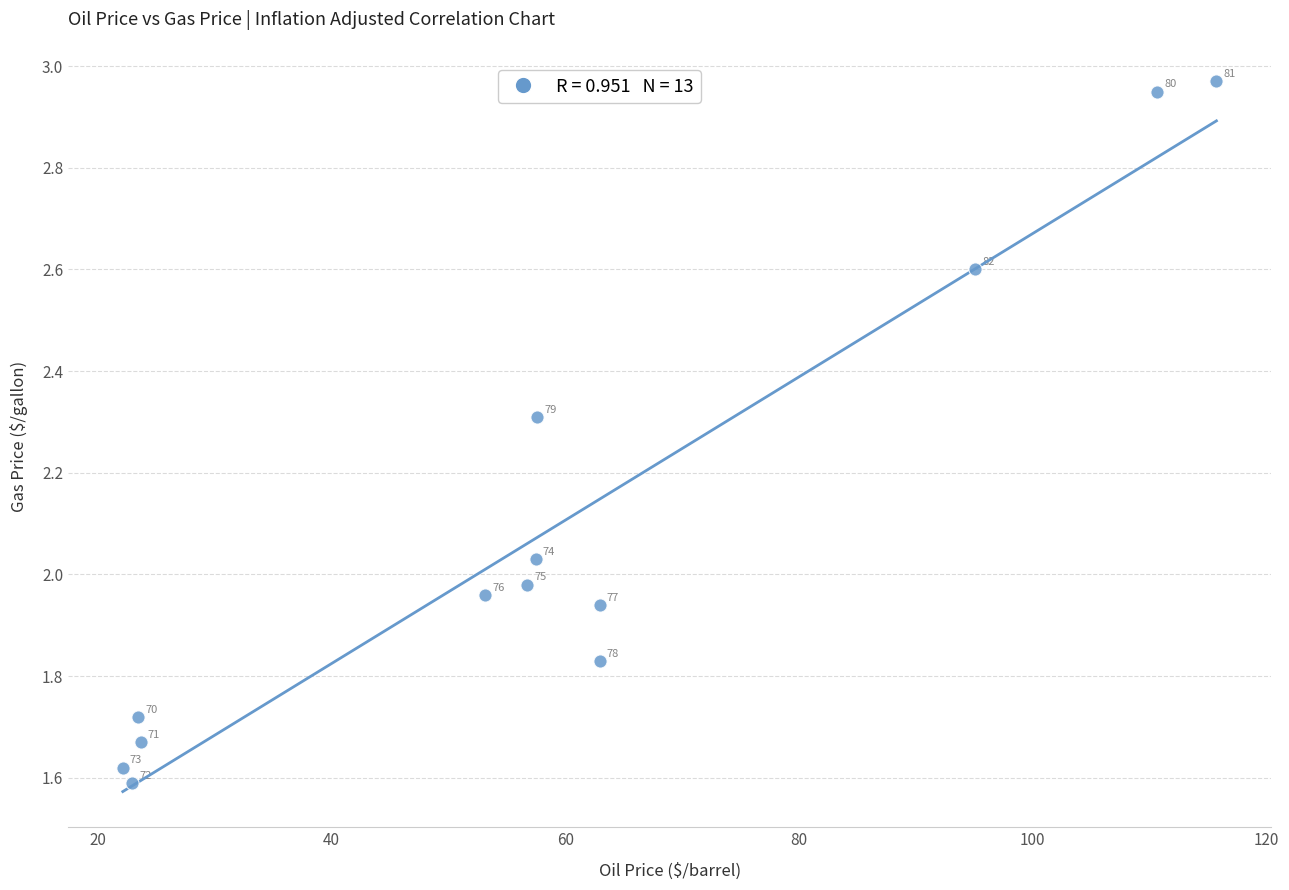

What is the range of X values (max minus min)?

93.6